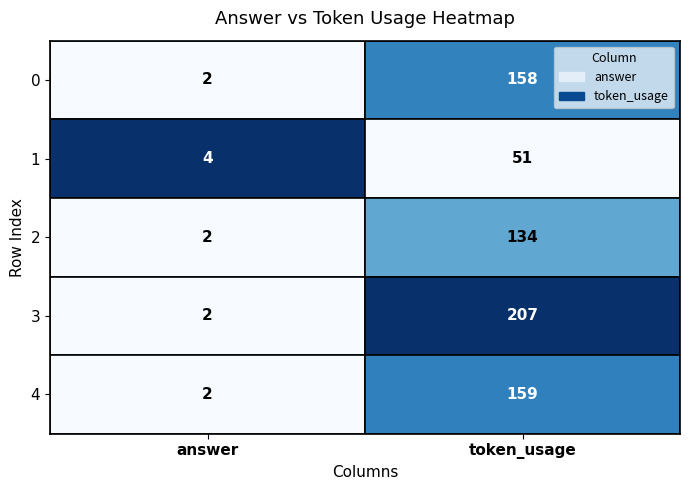

What is the difference between the highest and lowest values at answer?

2